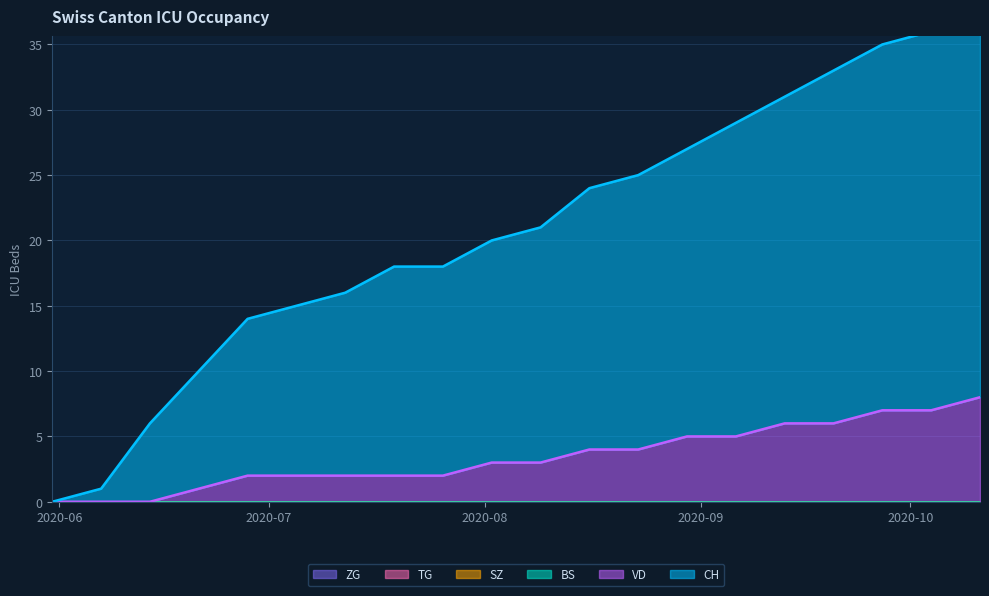

What is the label of the 20th point from the left?

2020-10-11